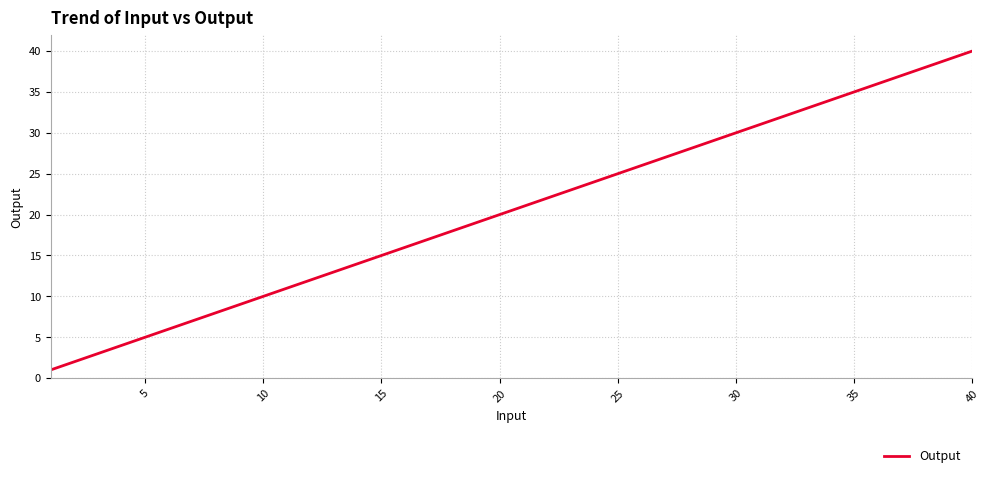

Reading right to left, list all the values displayed in this chart.

40	39	38	37	36	35	34	33	32	31	30	29	28	27	26	25	24	23	22	21	20	19	18	17	16	15	14	13	12	11	10	9	8	7	6	5	4	3	2	1